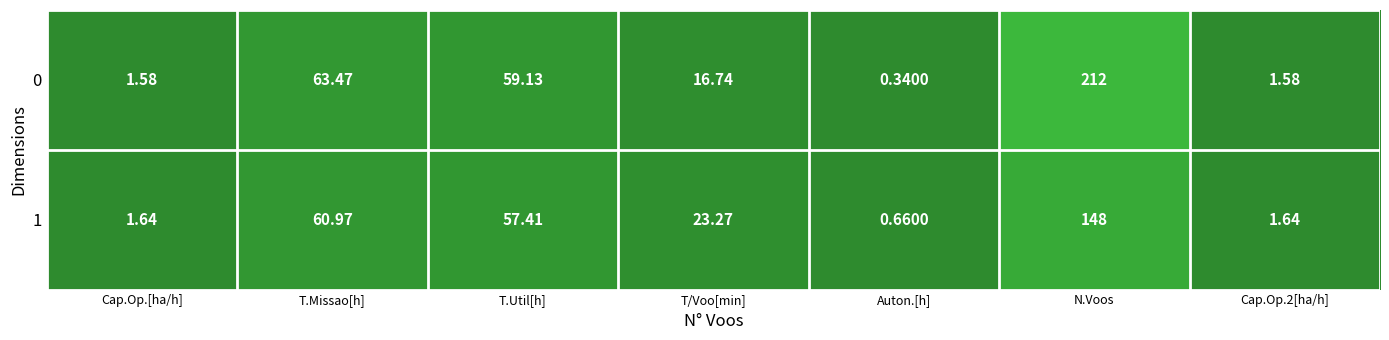

Which category has the highest value across all series?

N.Voos